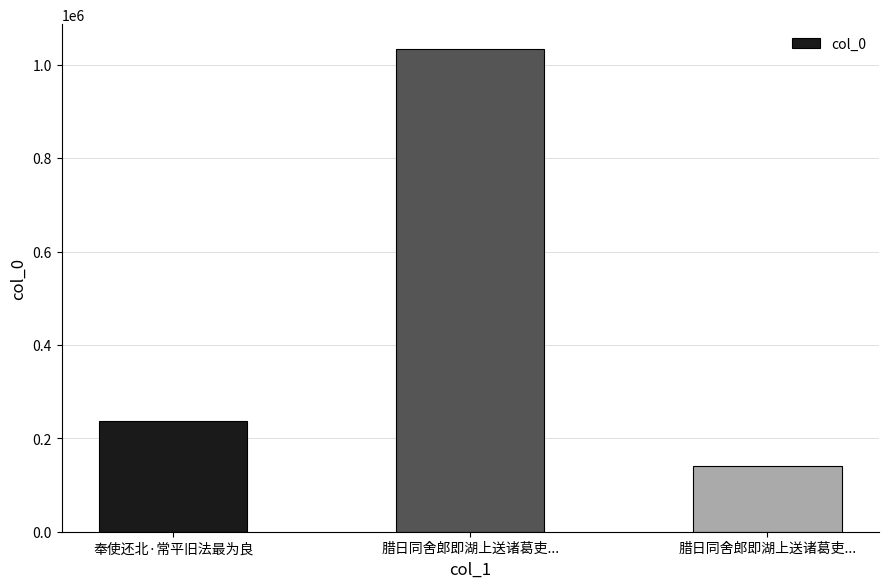

Does the chart contain any negative values?

No